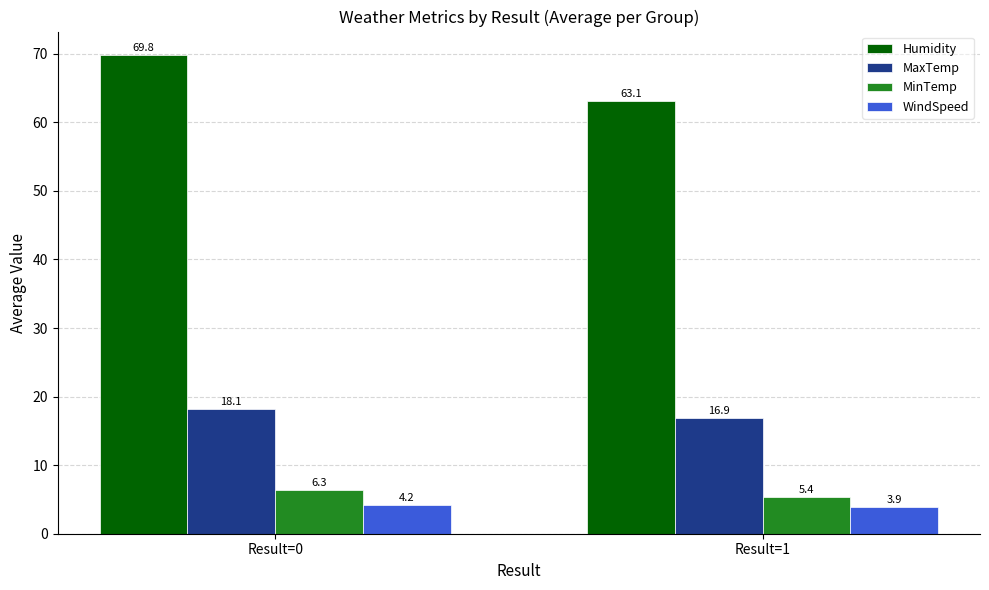

At which category is the sum across all series the highest?

Result=0